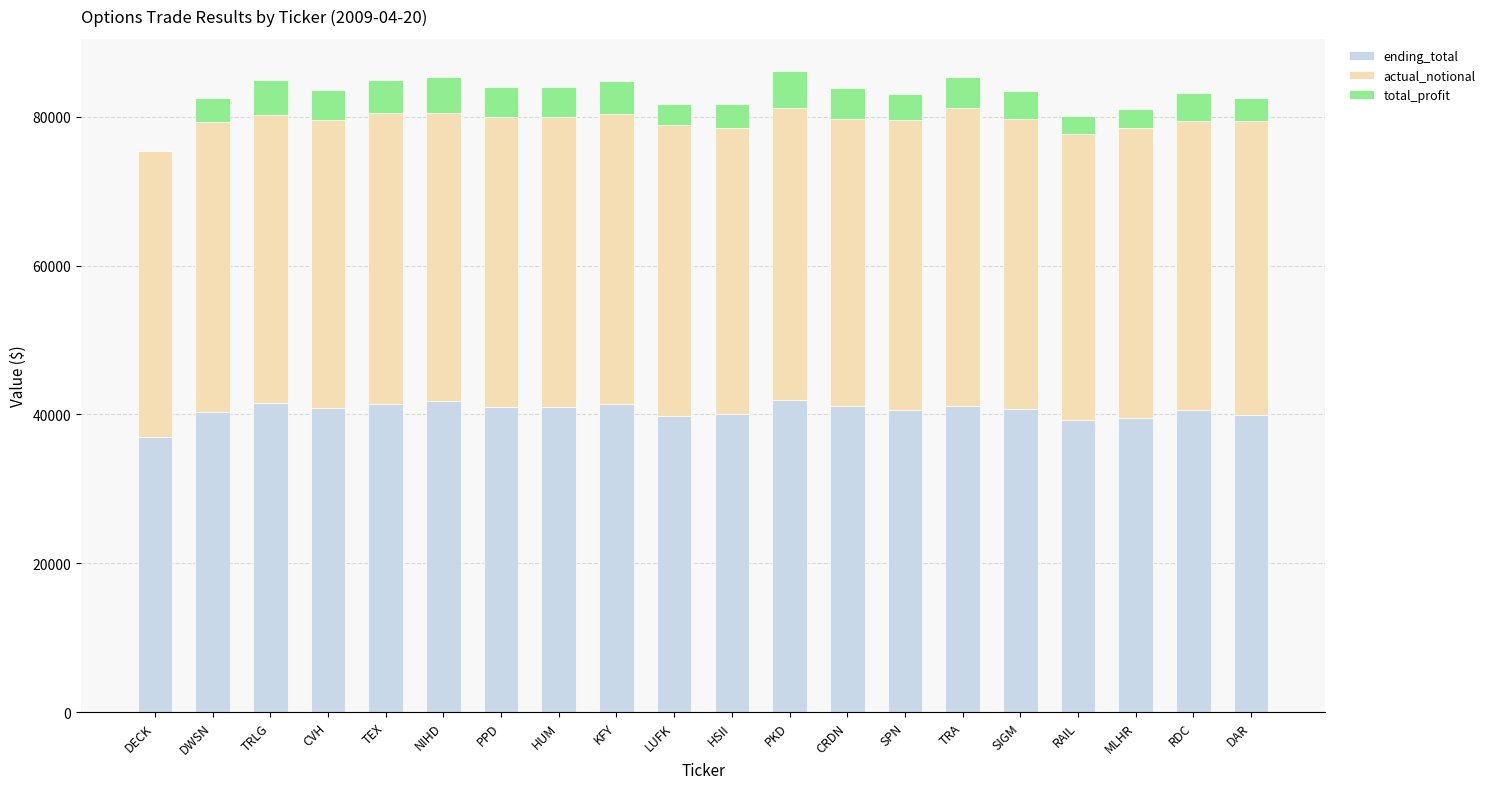

Is it true that ending_total equals 40255.2 at DWSN?

True